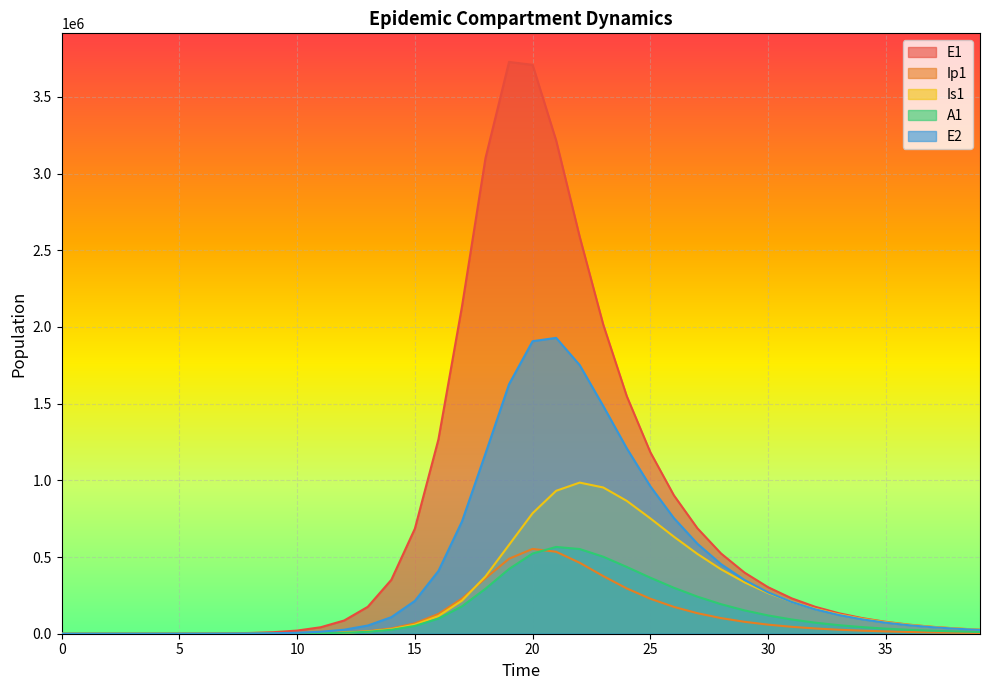

What is the maximum value shown in the chart?

3728191.8